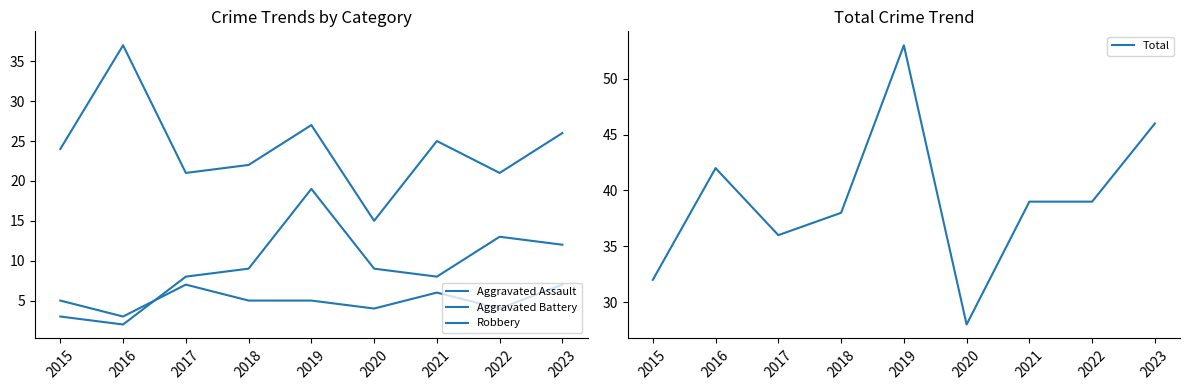

Where is Aggravated Assault nearest to the value 5?

2015